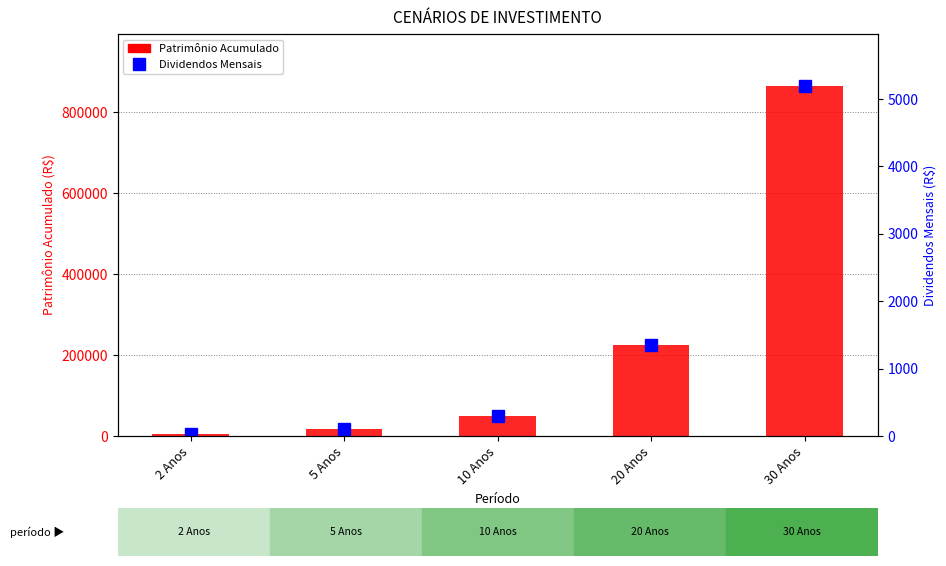

At which label does Patrimônio Acumulado reach its minimum?

2 Anos